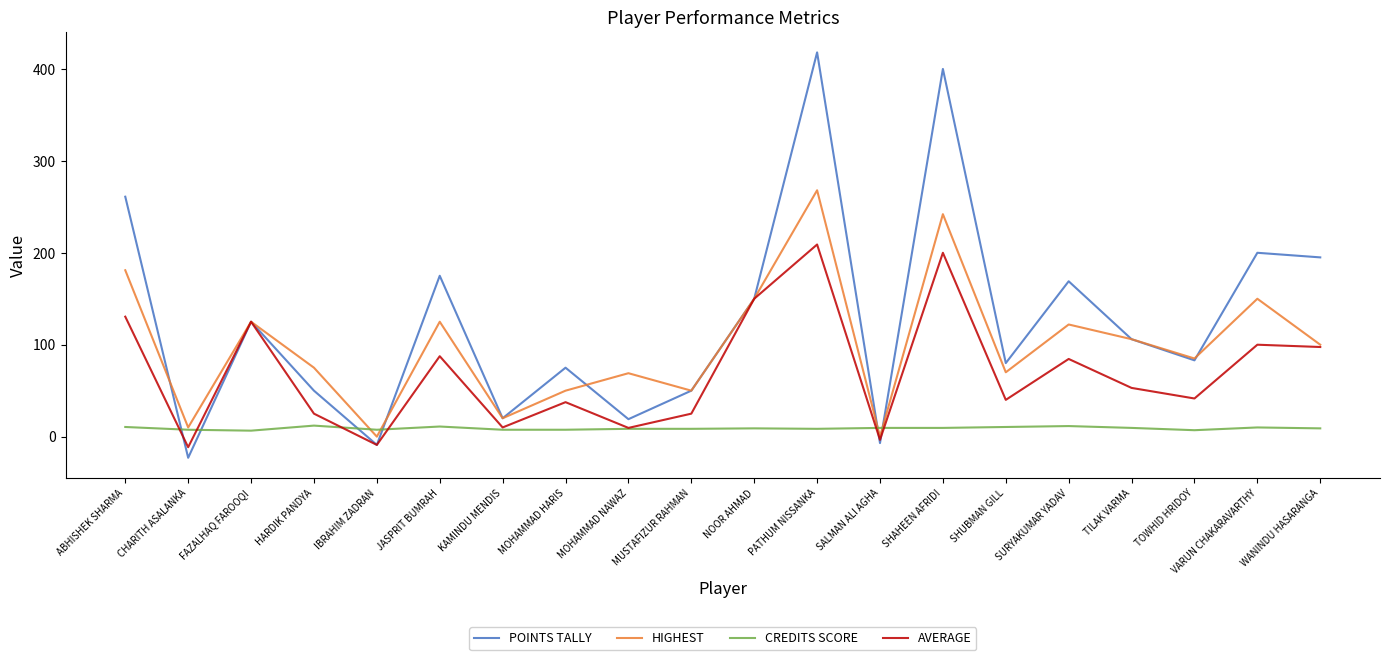

How many values in AVERAGE are above zero?

17